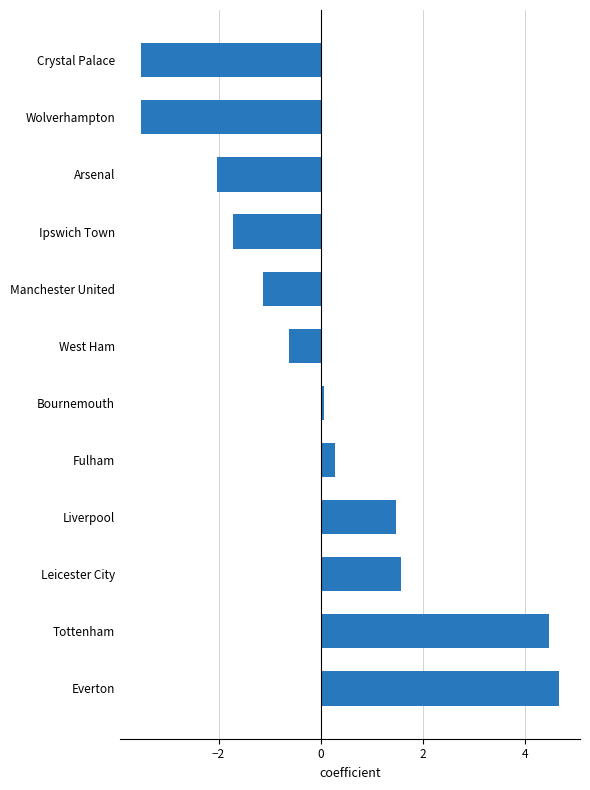

What is the greatest value displayed?

4.7